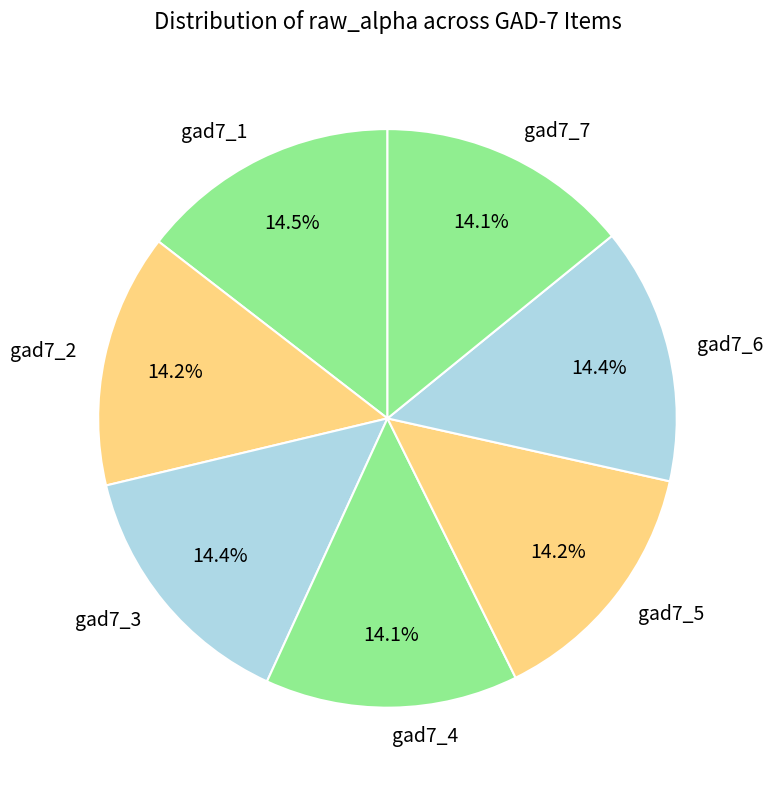

Is it true that gad7_1 is 8% of the pie?

False